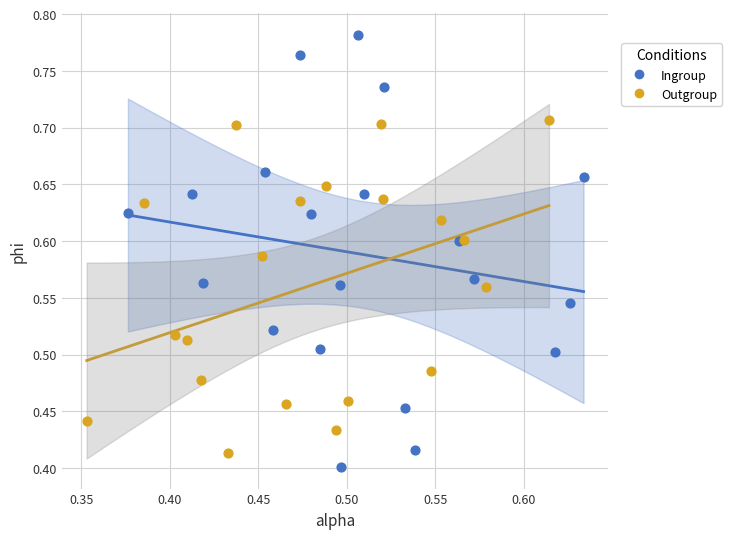

Which series has the largest Y range (max minus min)?

Ingroup